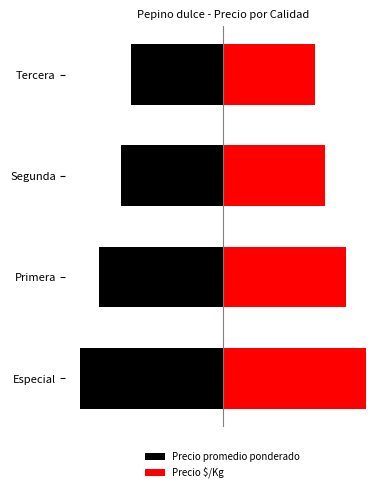

At Especial, list the series in order from largest to smallest.

Precio $/Kg, Precio promedio ponderado